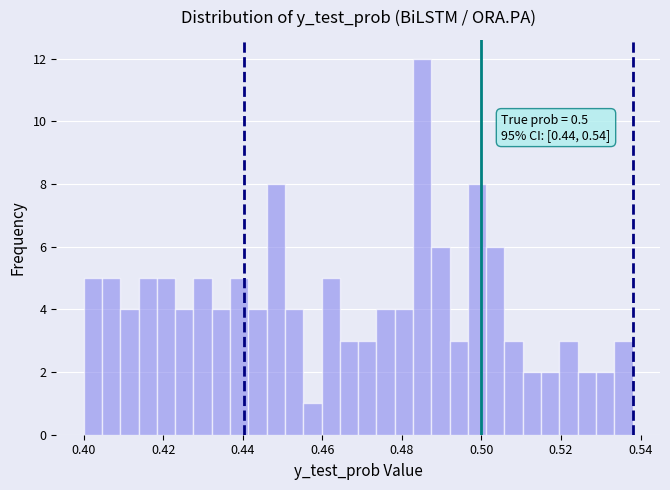

Around what value on the x-axis is the tallest bar? Give the approximate position of its centre, as read against the axis.

0.486